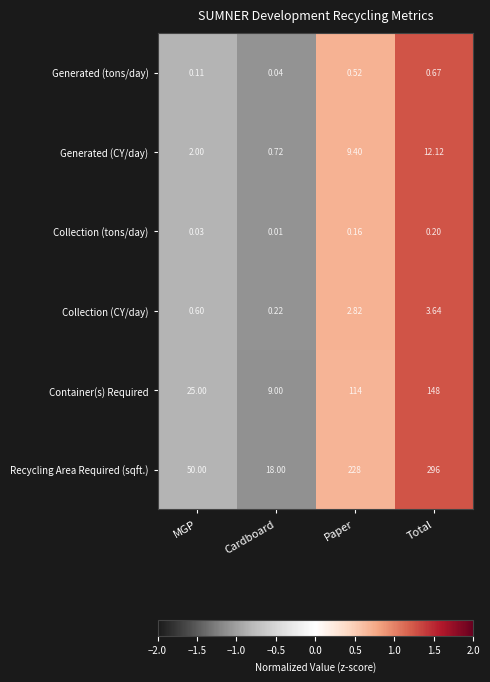

Which category has the lowest value across all series?

Cardboard